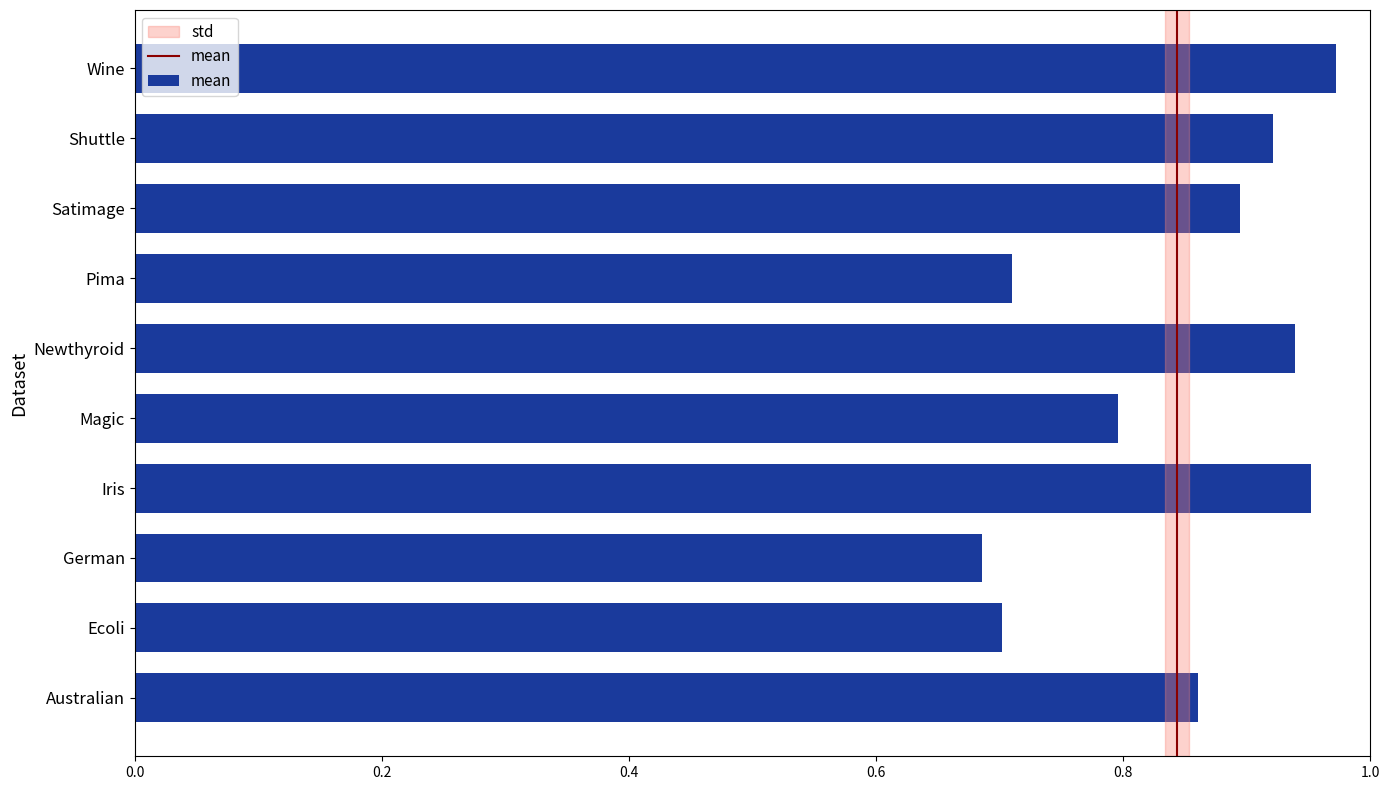

Are the bars horizontal?

Yes